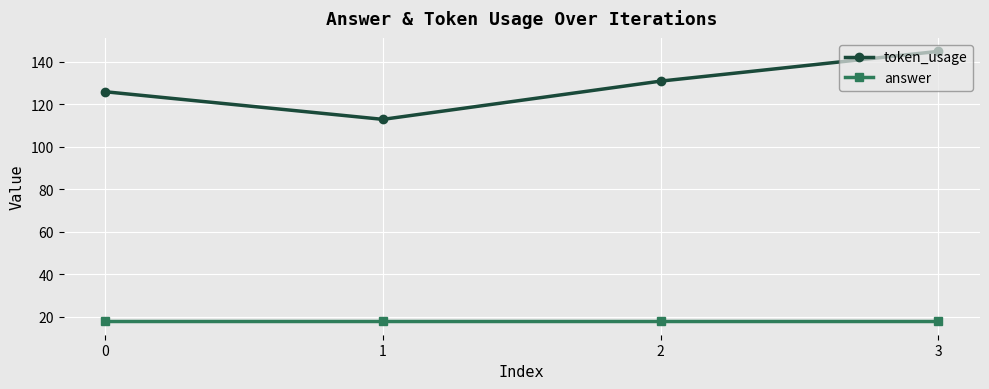

At how many categories does at least one series exceed 99?

4